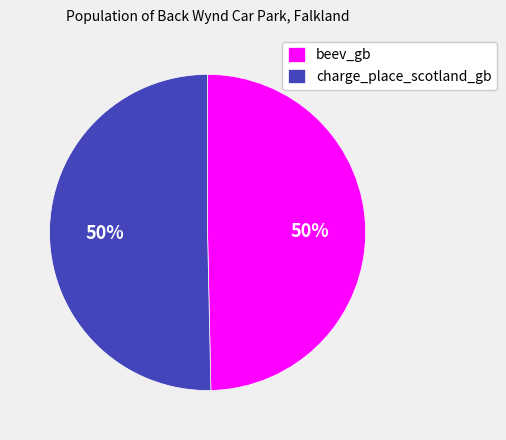

The beev_gb slice represents 50% of the pie. True or false?

True